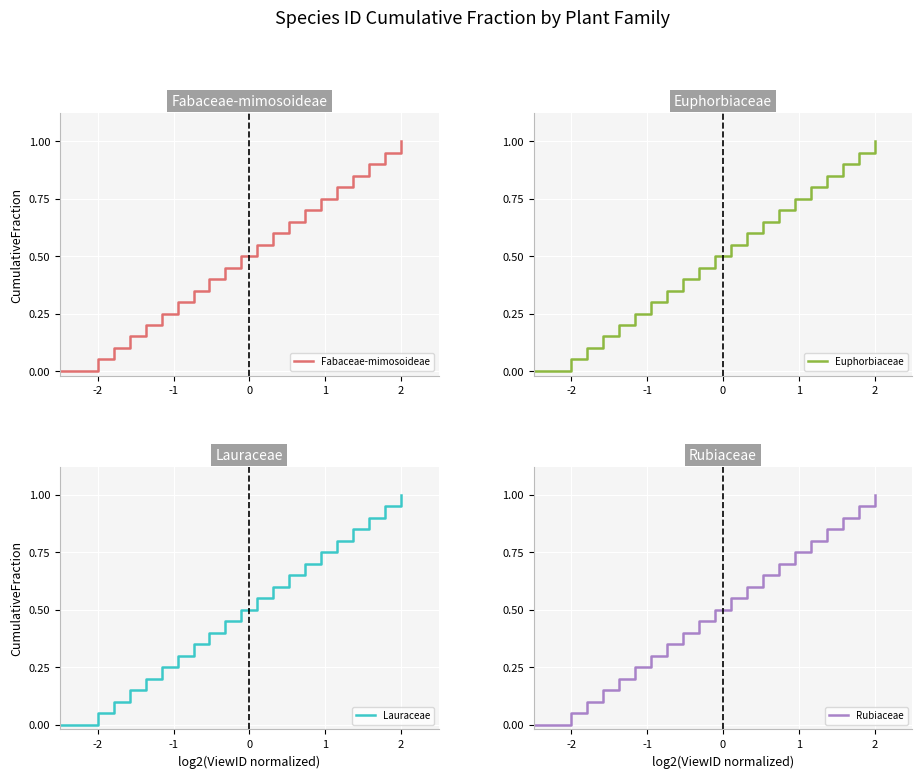

What is the average value of the Lauraceae series?

0.5